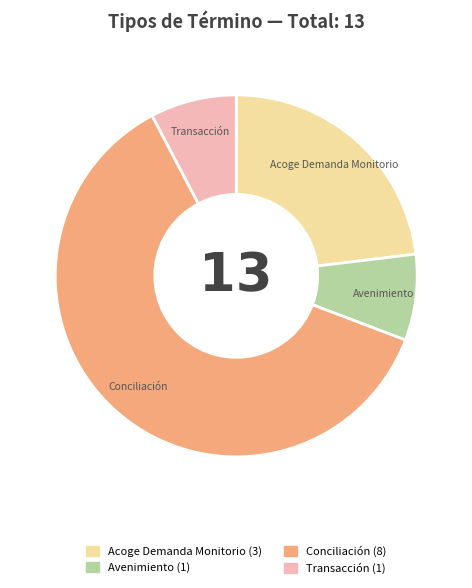

Combined, do Avenimiento and Transacción account for over 50%?

No